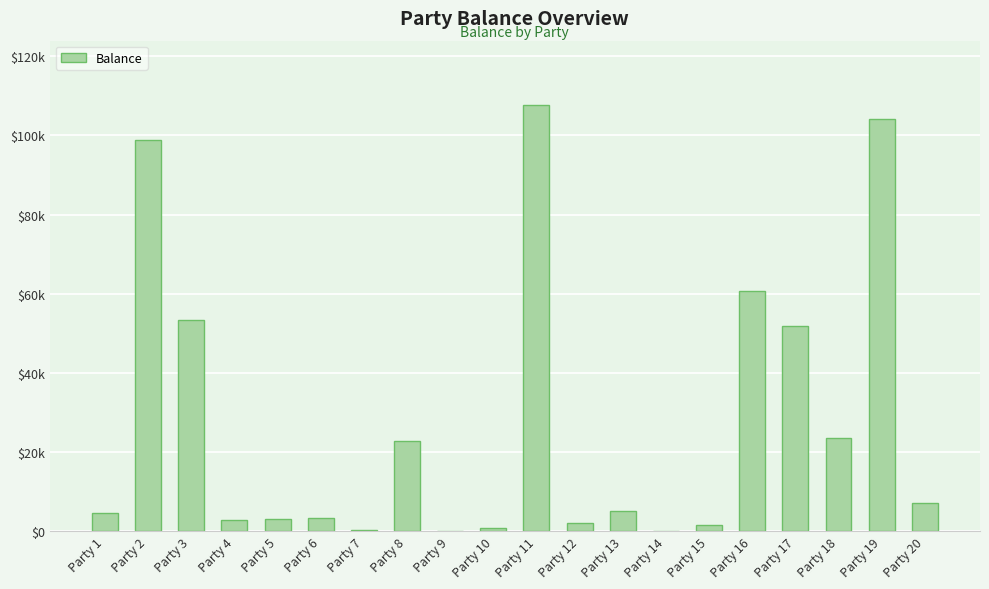

What is the change in value from Party 1 to Party 2?

+94253.8